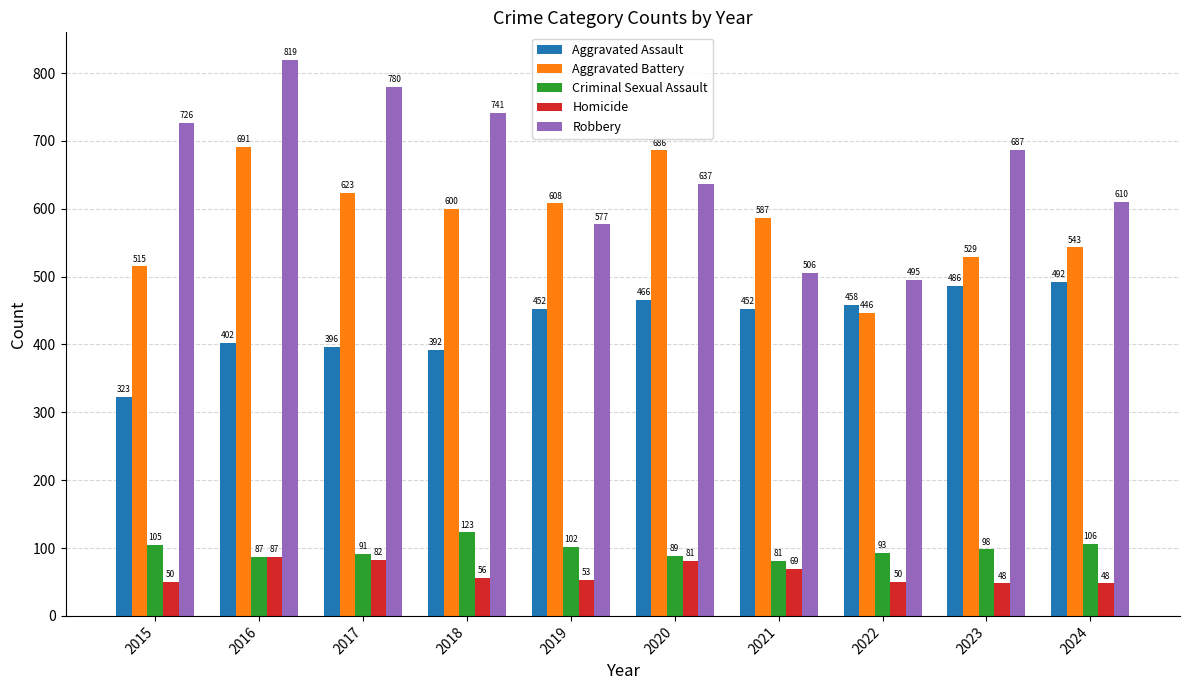

How many values in the Homicide series are below 56?

5